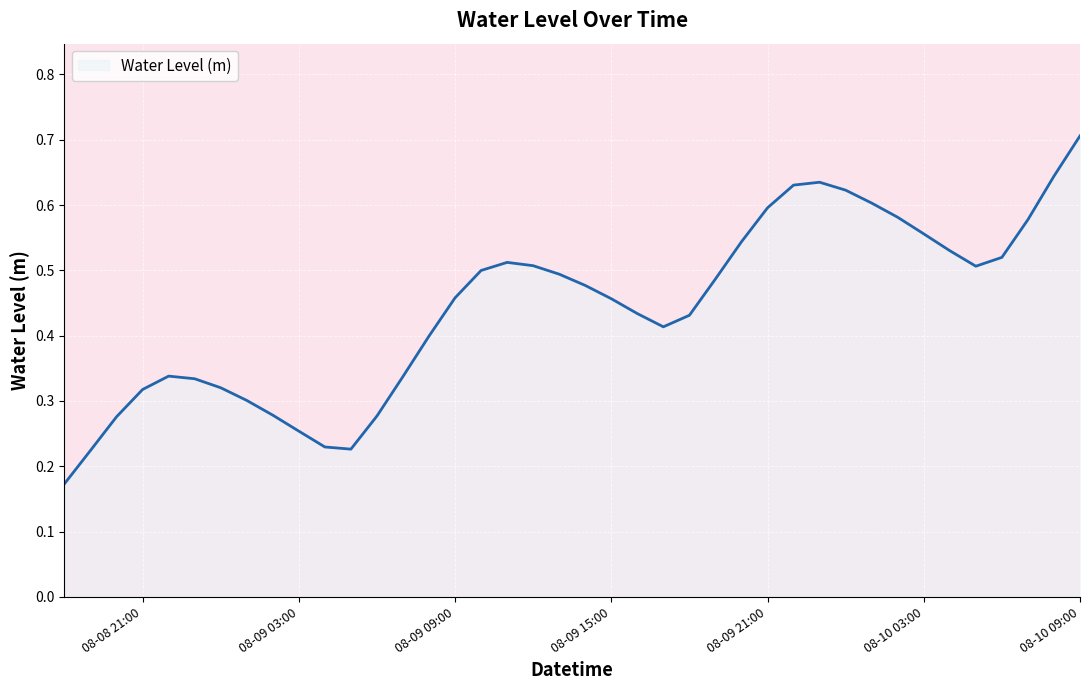

What is the greatest value displayed?

0.7